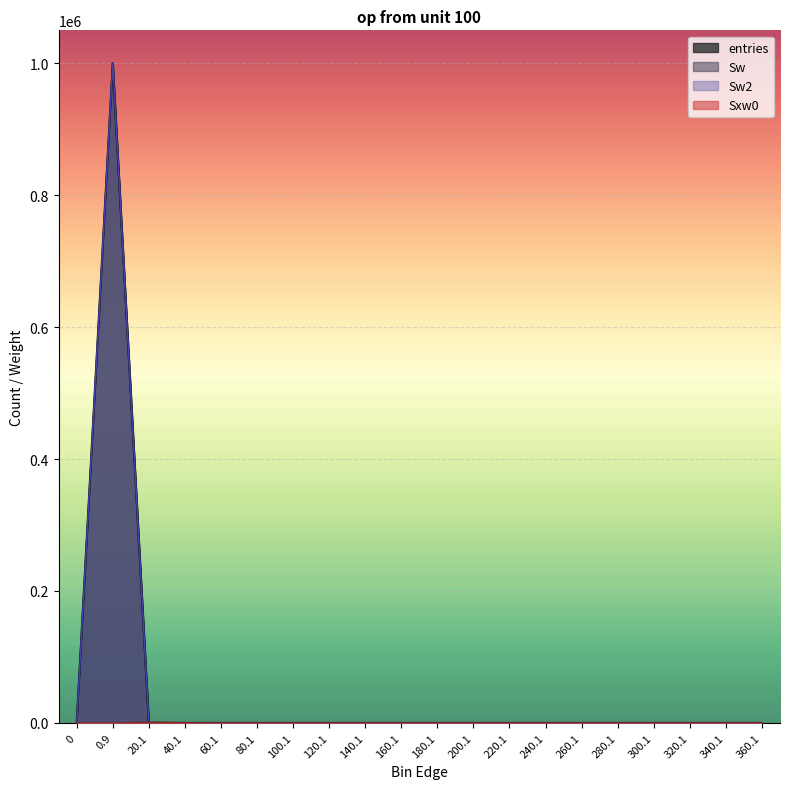

True or false: Sw2 and Sw cross at least once.

False